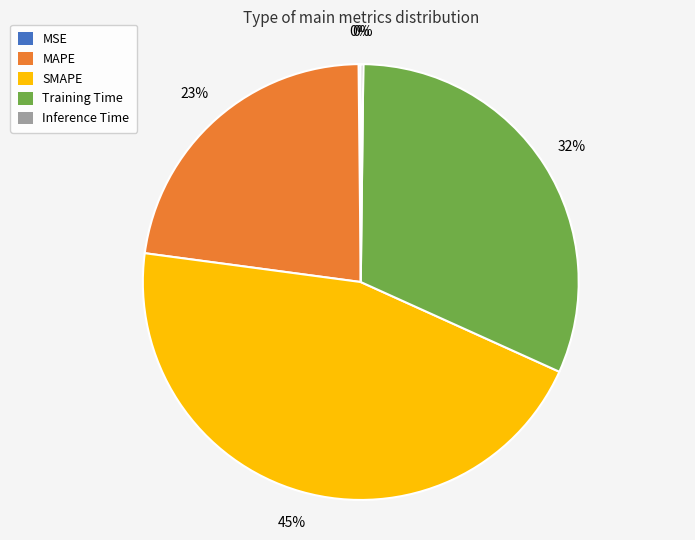

To the nearest percent, what percentage of the pie is MAPE?

23%